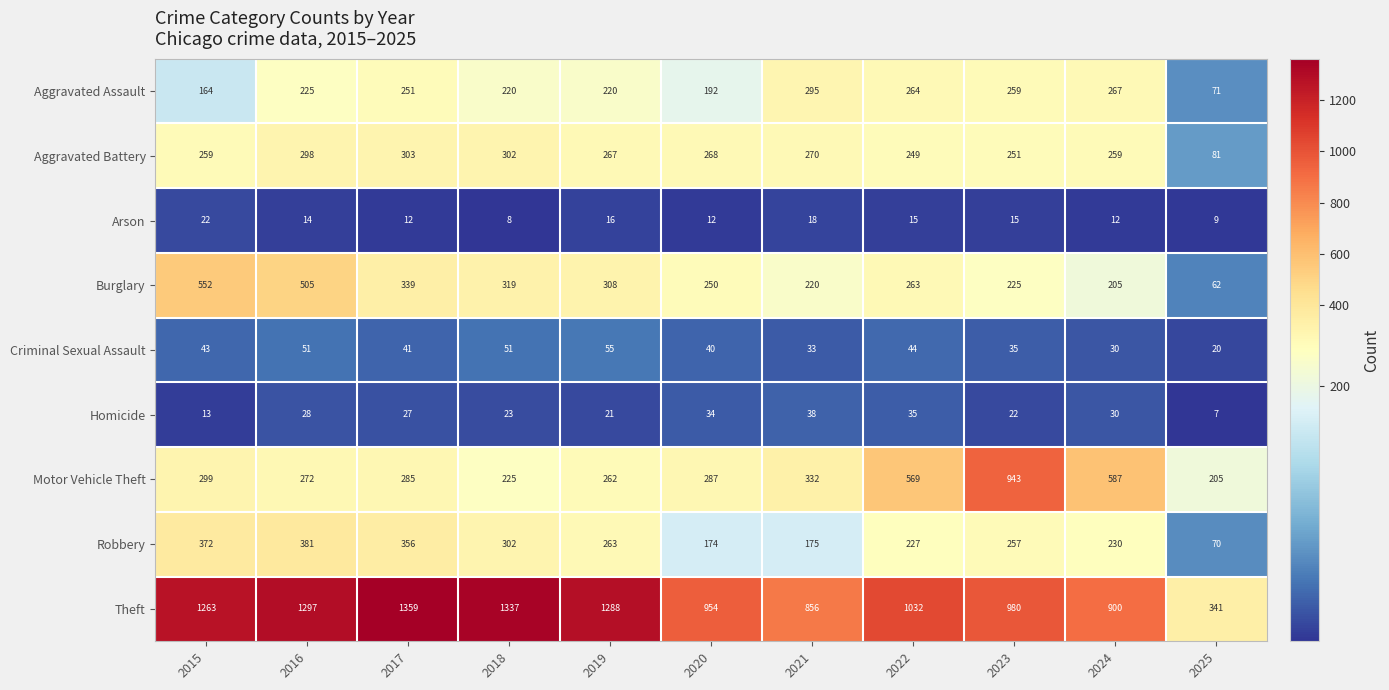

At which category is the sum across all series the highest?

2016